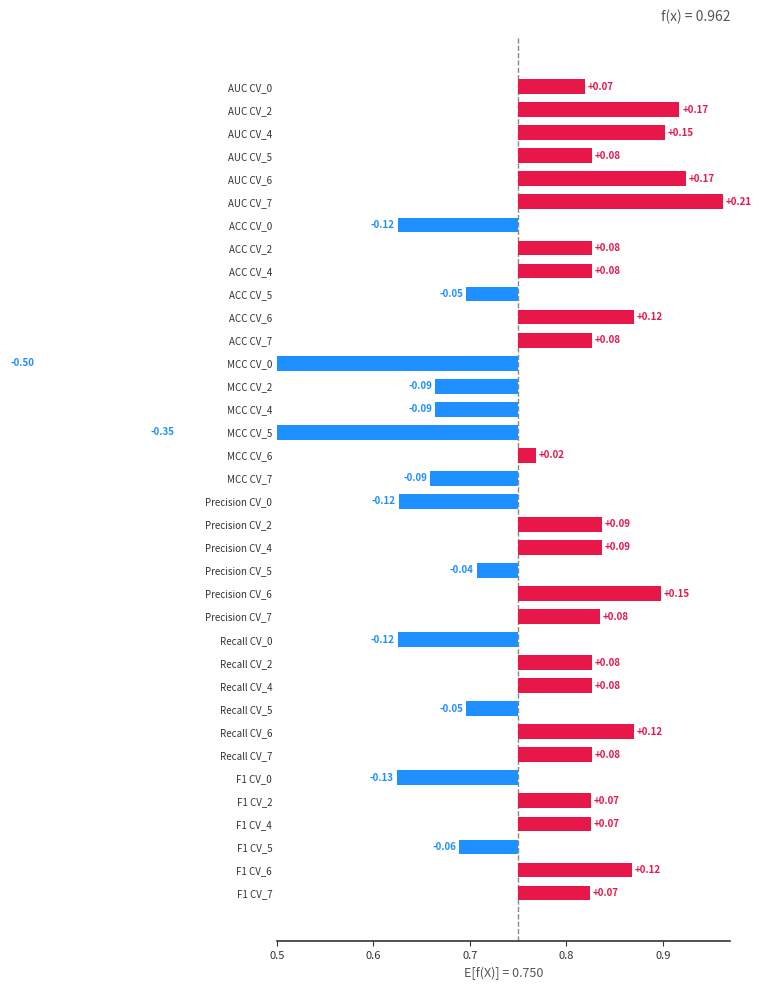

Which series has the largest range (max minus min)?

MCC